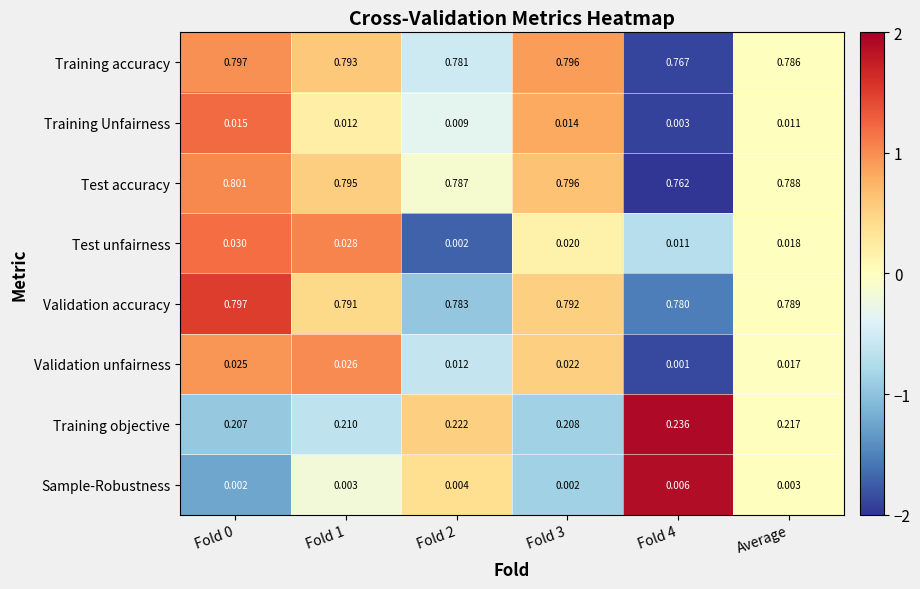

Which series changed the most between Fold 0 and Fold 4?

Test accuracy